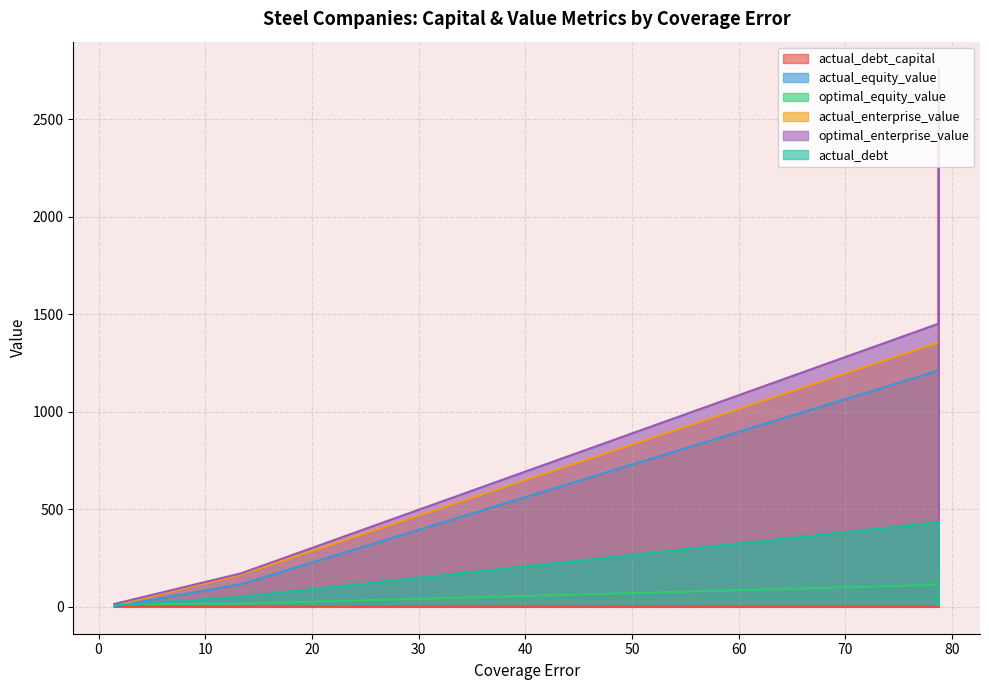

How many lines are shown in the chart?

6